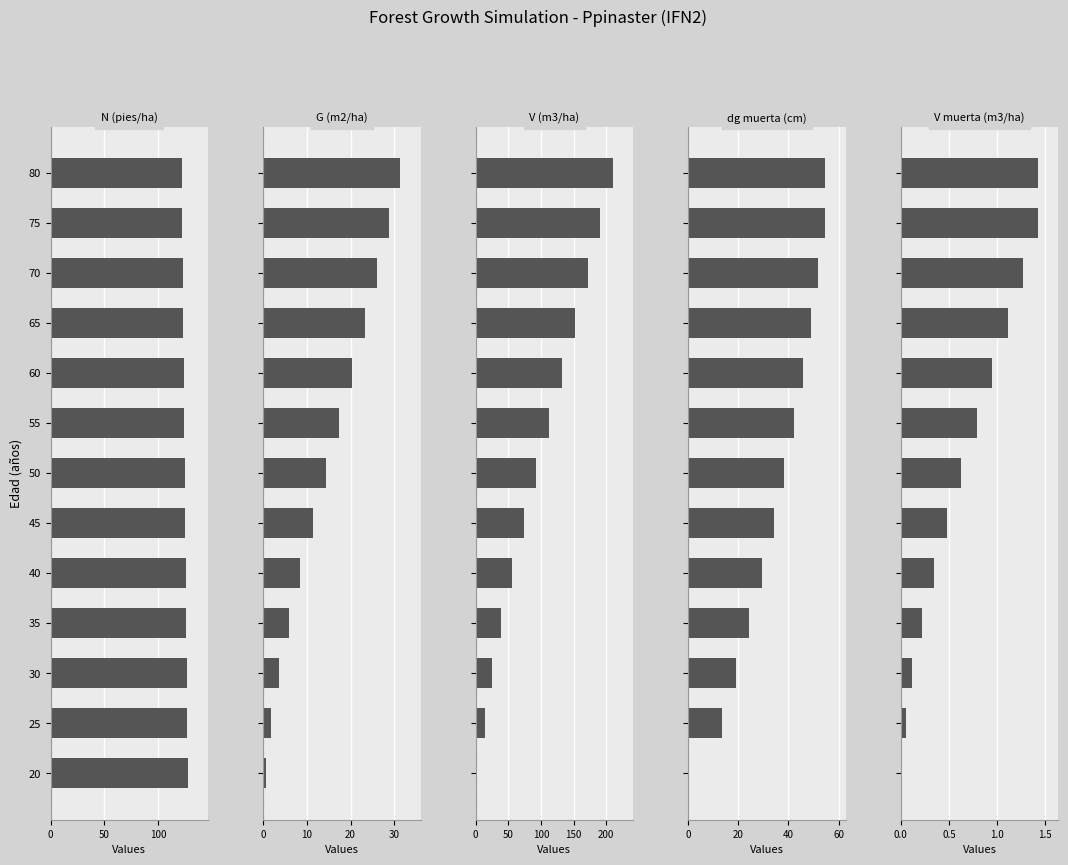

What are all the series names shown in the legend?

N (pies/ha), G (m2/ha), V (m3/ha), dg muerta (cm), V muerta (m3/ha)